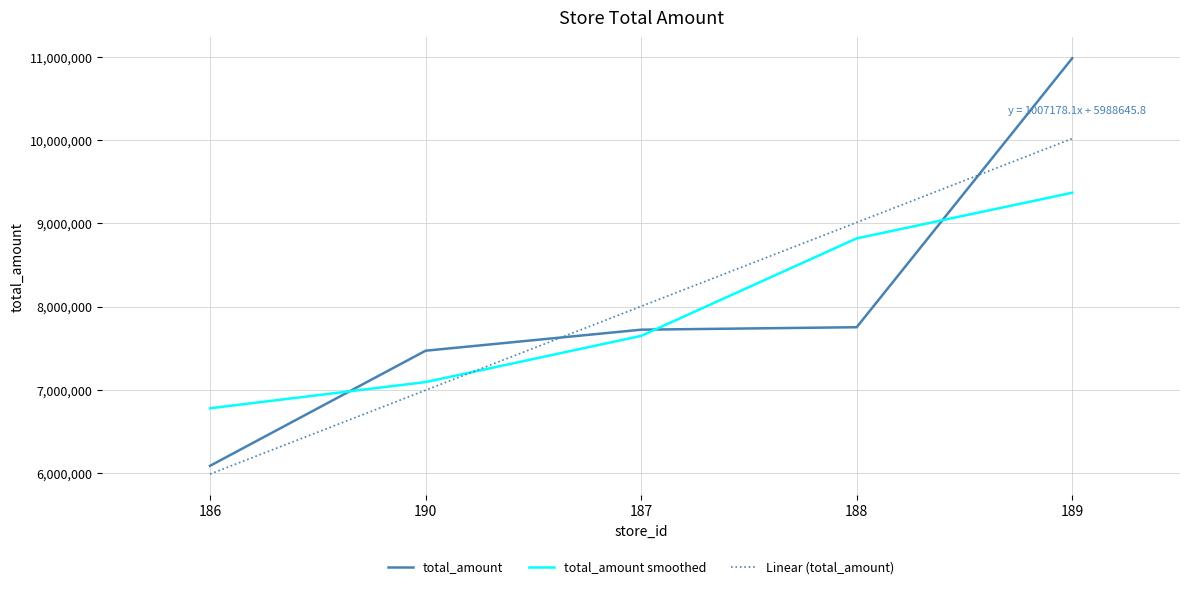

Which series changed the most between 186 and 188?

Linear (total_amount)